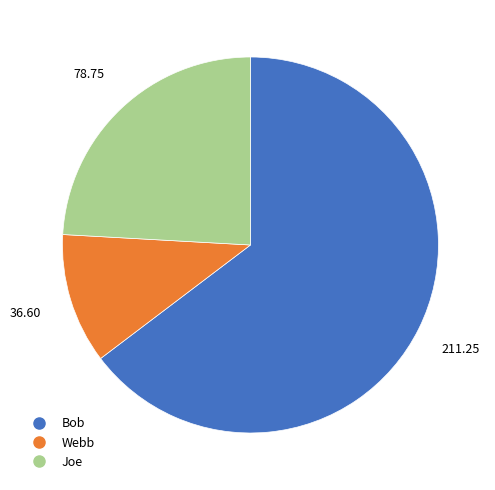

Between Webb and Bob, which is larger?

Bob